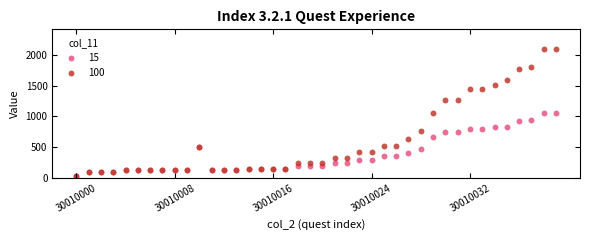

Which series reaches the maximum Y coordinate?

100